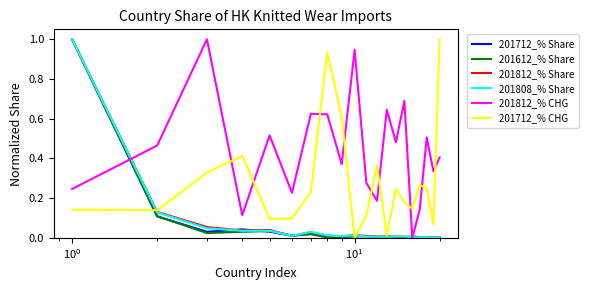

What is the maximum value shown in the chart?

1.0